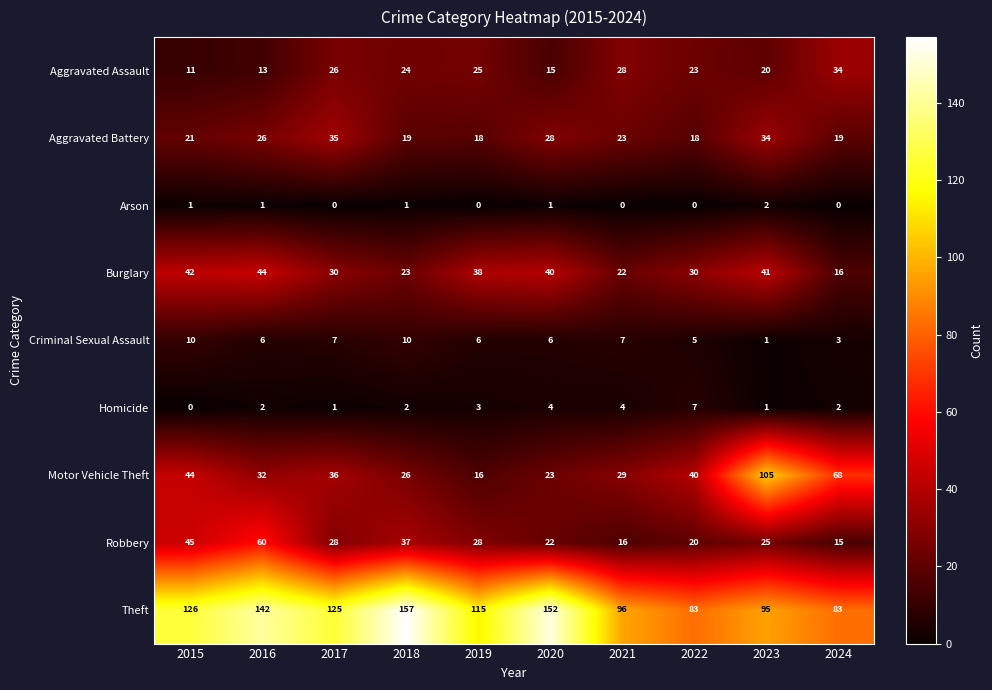

Which series changed the most between 2020 and 2021?

Theft